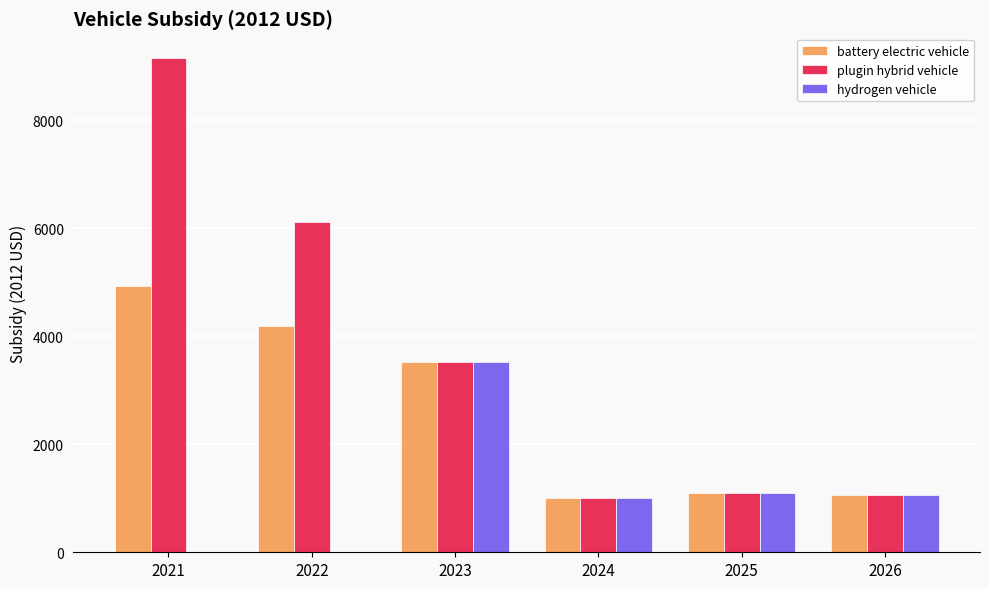

Read the battery electric vehicle value at 2024.

1000.9